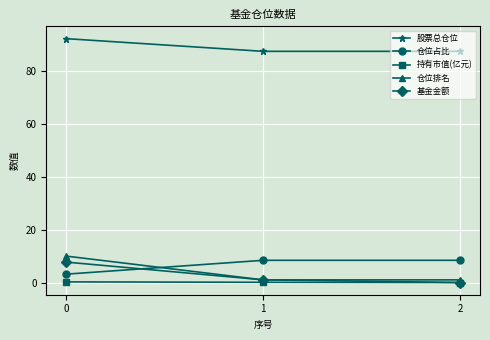

What is the sum of the 仓位排名 values at 0 and 2?

11.0